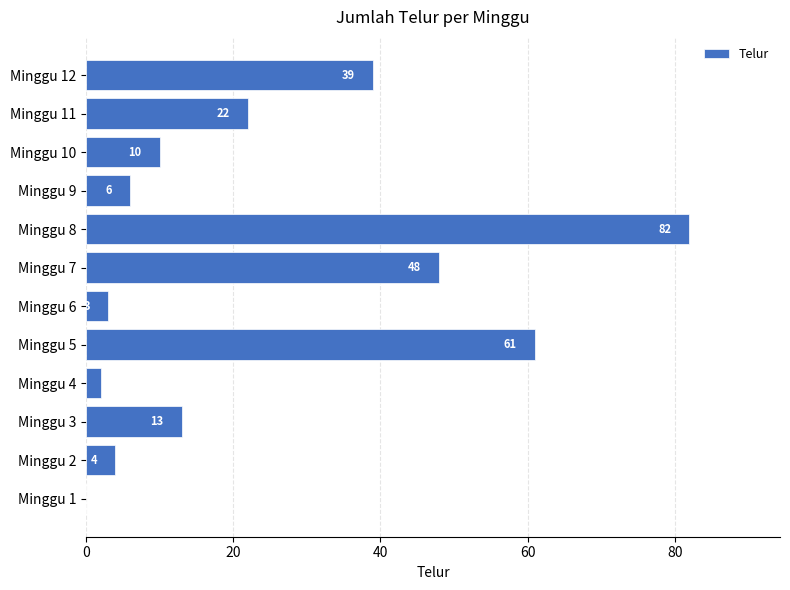

Which has a higher value, Minggu 9 or Minggu 12?

Minggu 12